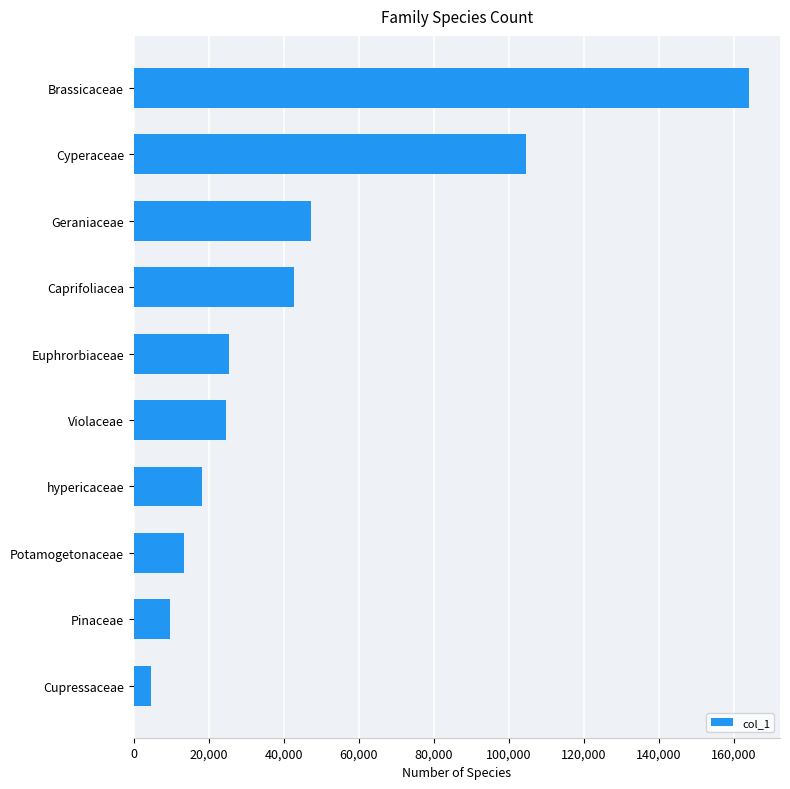

Reading top to bottom, transcribe all the data shown in this chart.

Brassicaceae=164038	Cyperaceae=104417	Geraniaceae=47335	Caprifoliacea=42607	Euphrorbiaceae=25377	Violaceae=24570	hypericaceae=18325	Potamogetonaceae=13349	Pinaceae=9580	Cupressaceae=4603